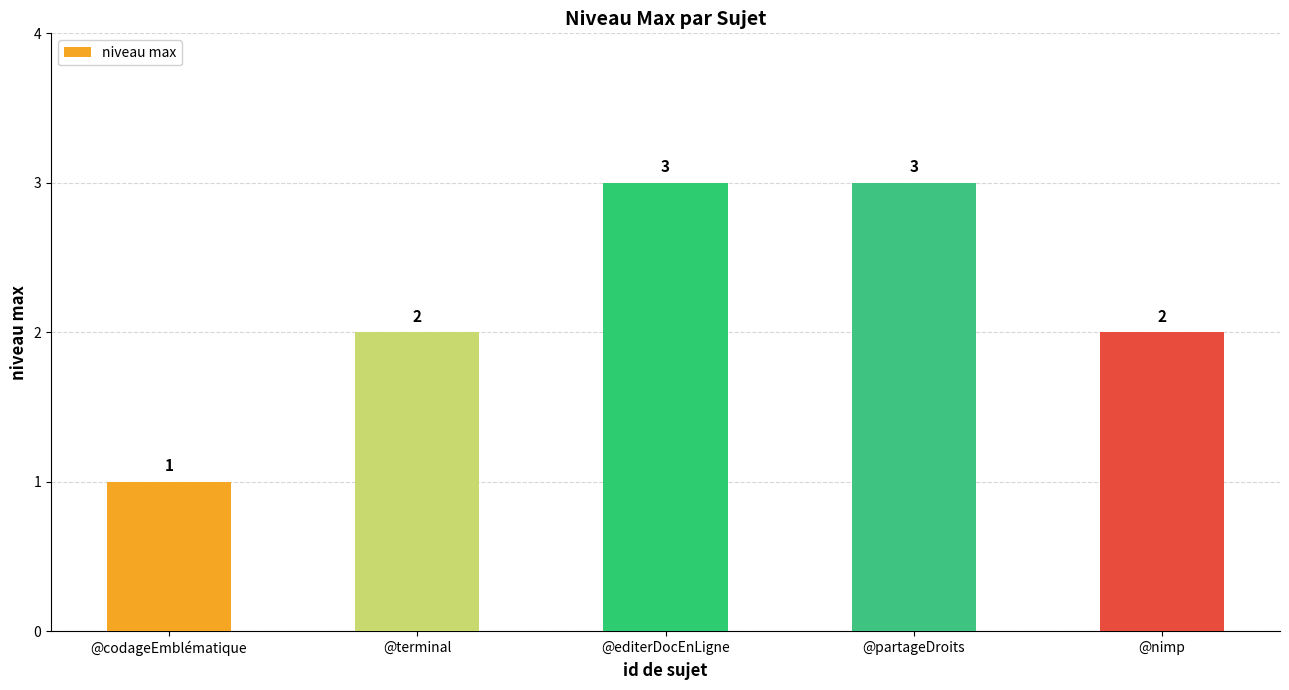

Read the value at @partageDroits.

3